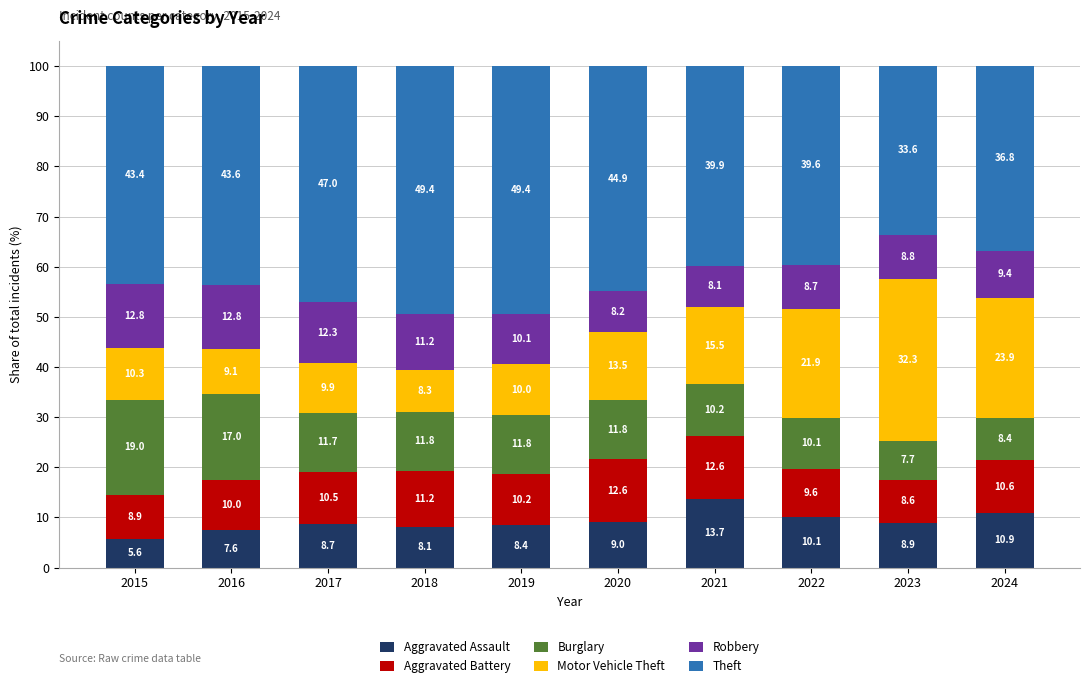

At which label does Aggravated Assault first exceed 8?

2017